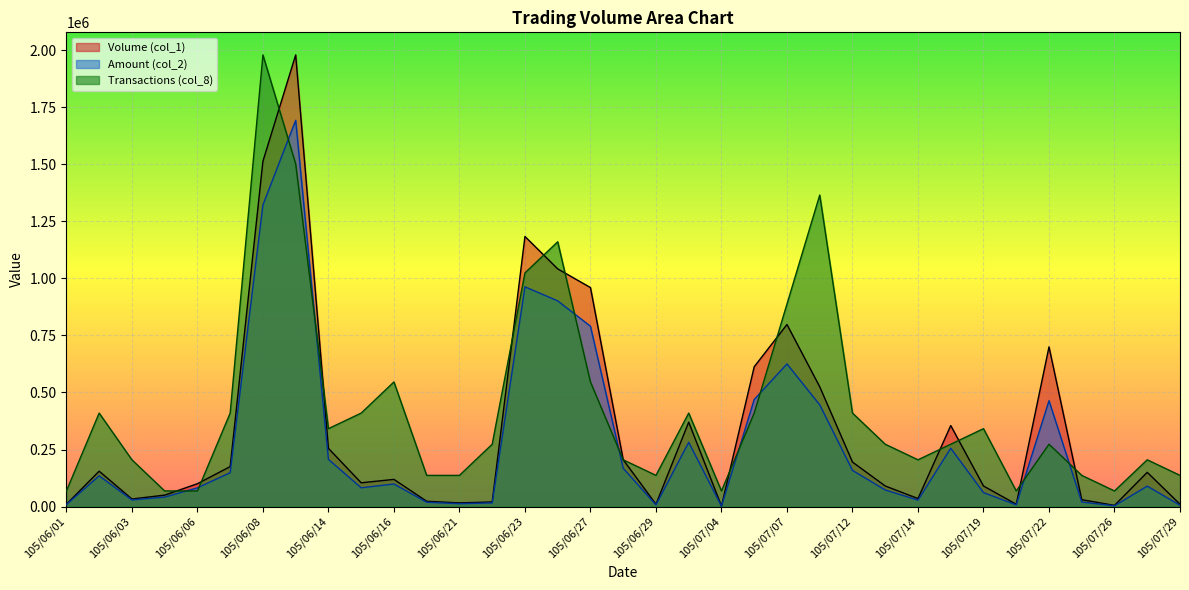

True or false: Volume (col_1) and Amount (col_2) intersect in this chart.

False